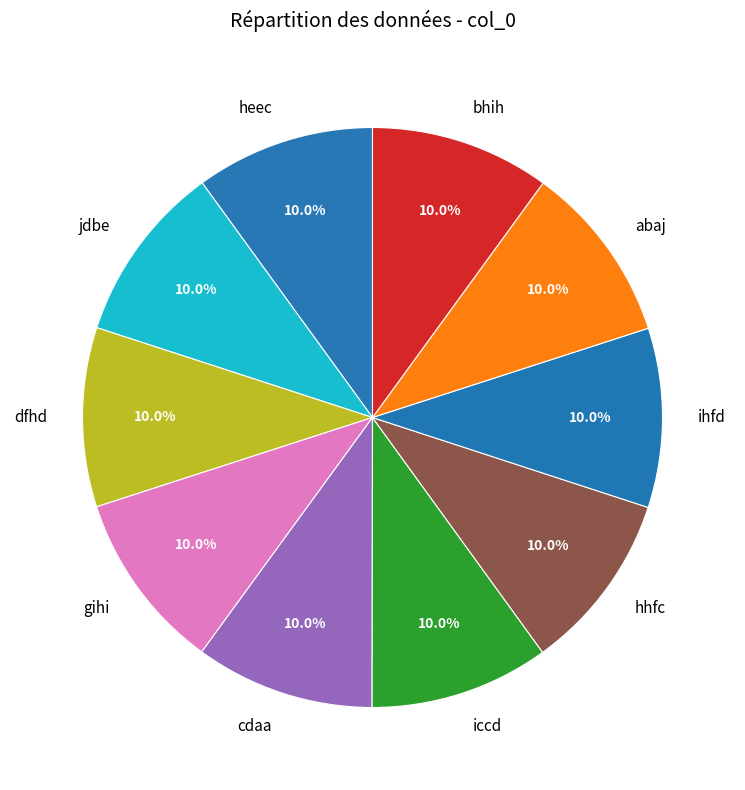

Approximately how many times larger is the value at hhfc compared to ihfd?

1.0